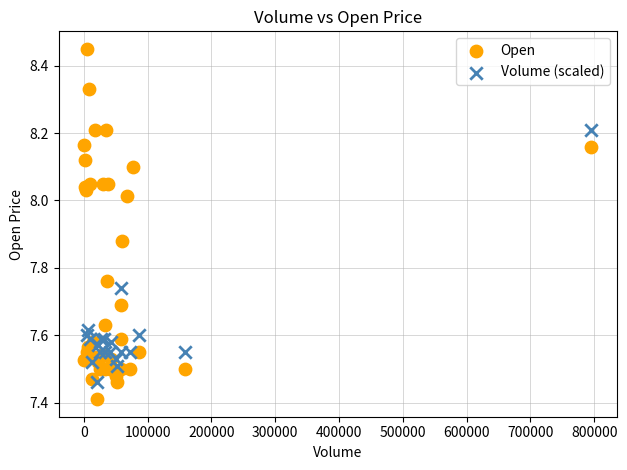

Which series reaches the maximum Y coordinate?

Open